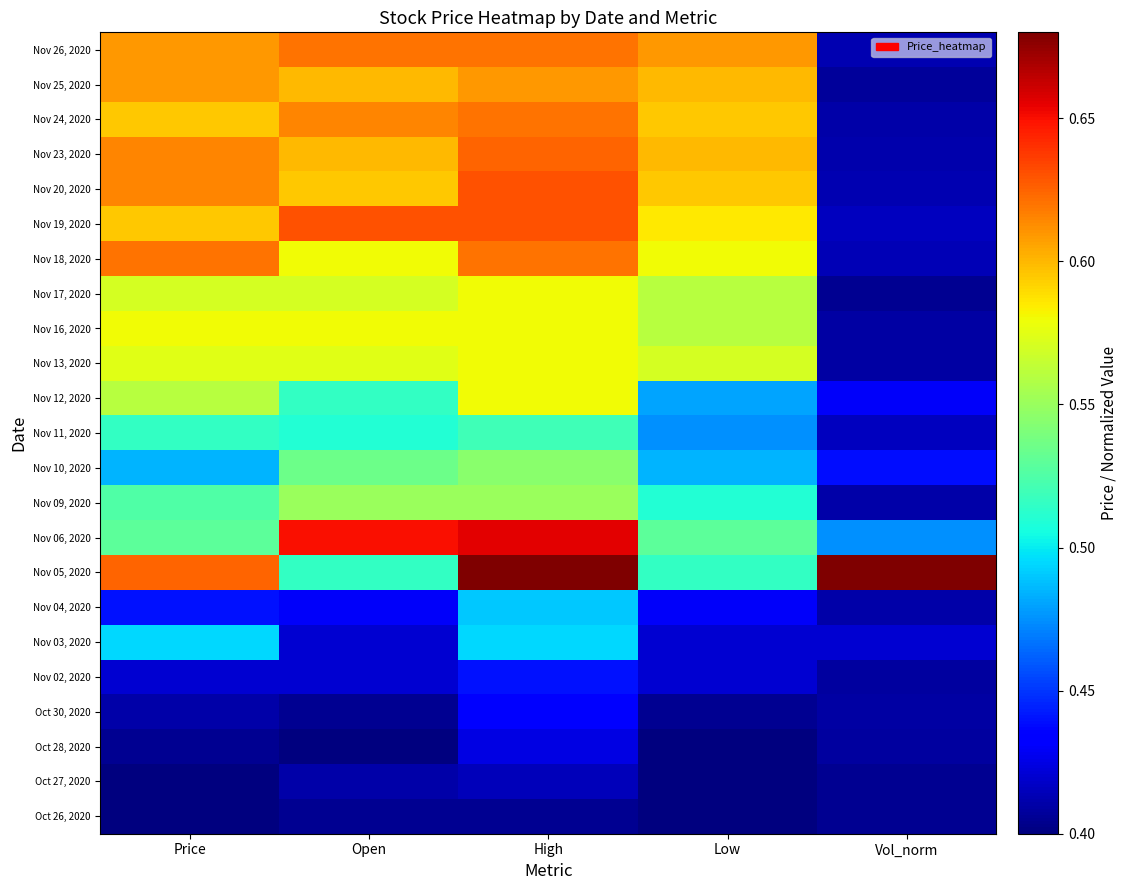

Rank the series at Price from highest to lowest value.

Nov 05, 2020, Nov 18, 2020, Nov 23, 2020, Nov 20, 2020, Nov 26, 2020, Nov 25, 2020, Nov 24, 2020, Nov 19, 2020, Nov 16, 2020, Nov 13, 2020, Nov 17, 2020, Nov 12, 2020, Nov 06, 2020, Nov 09, 2020, Nov 11, 2020, Nov 03, 2020, Nov 10, 2020, Nov 04, 2020, Nov 02, 2020, Oct 30, 2020, Oct 28, 2020, Oct 27, 2020, Oct 26, 2020